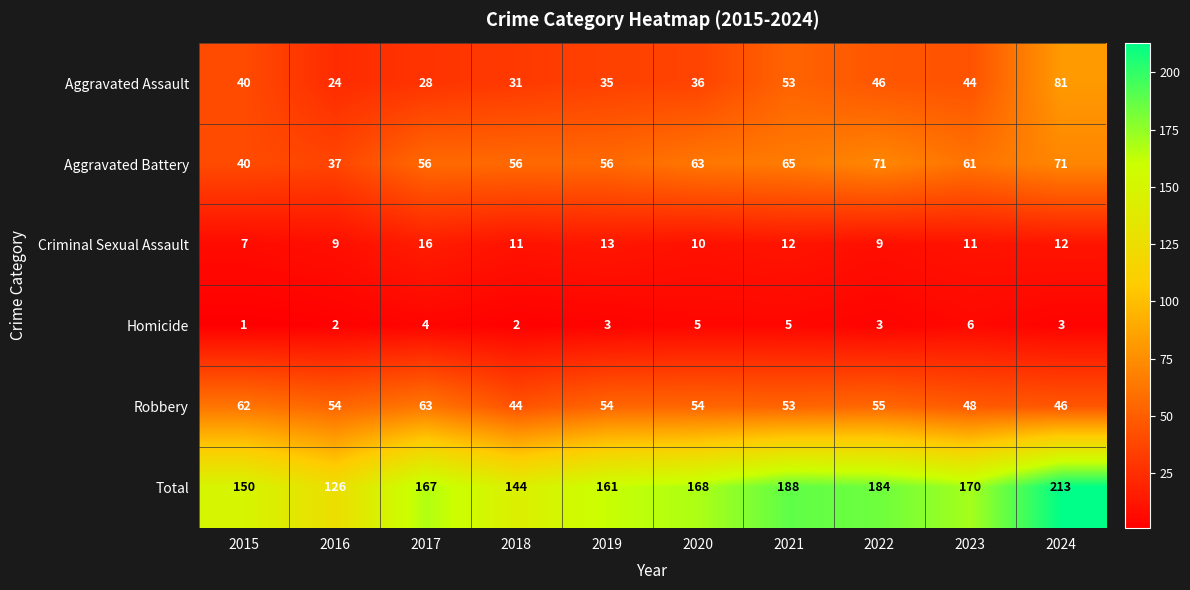

Rank the series at 2024 from lowest to highest value.

Homicide, Criminal Sexual Assault, Robbery, Aggravated Battery, Aggravated Assault, Total